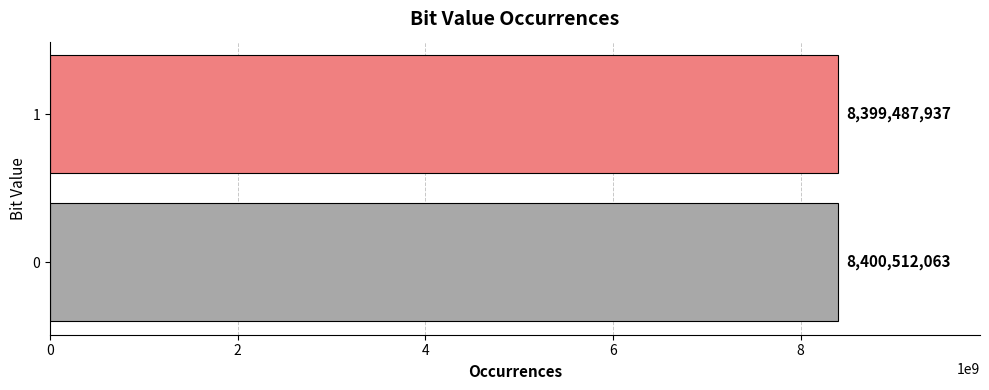

What is the maximum value shown in the chart?

8400512063